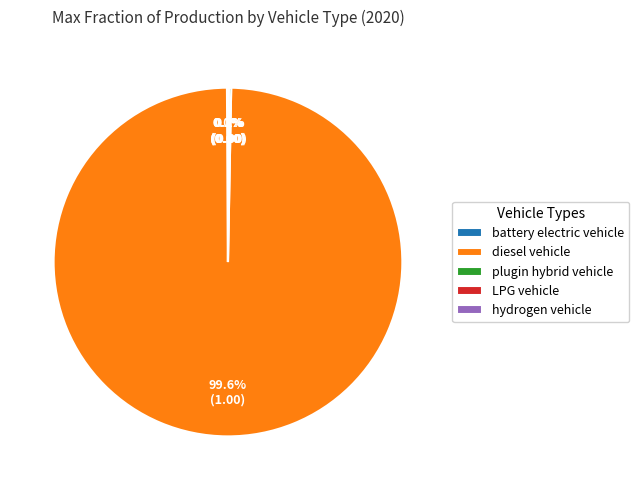

Which category has the biggest portion of the pie?

diesel vehicle